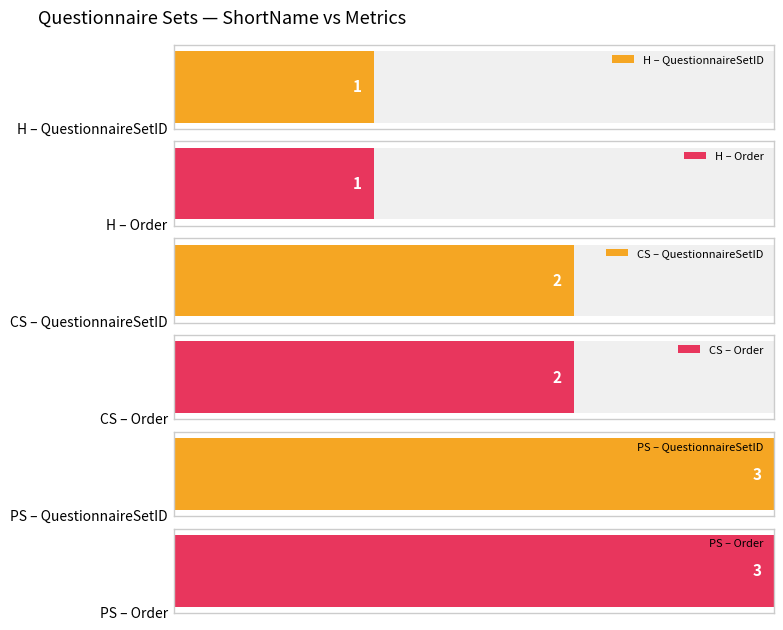

True or false: Order has a value of 3 at CS.

False